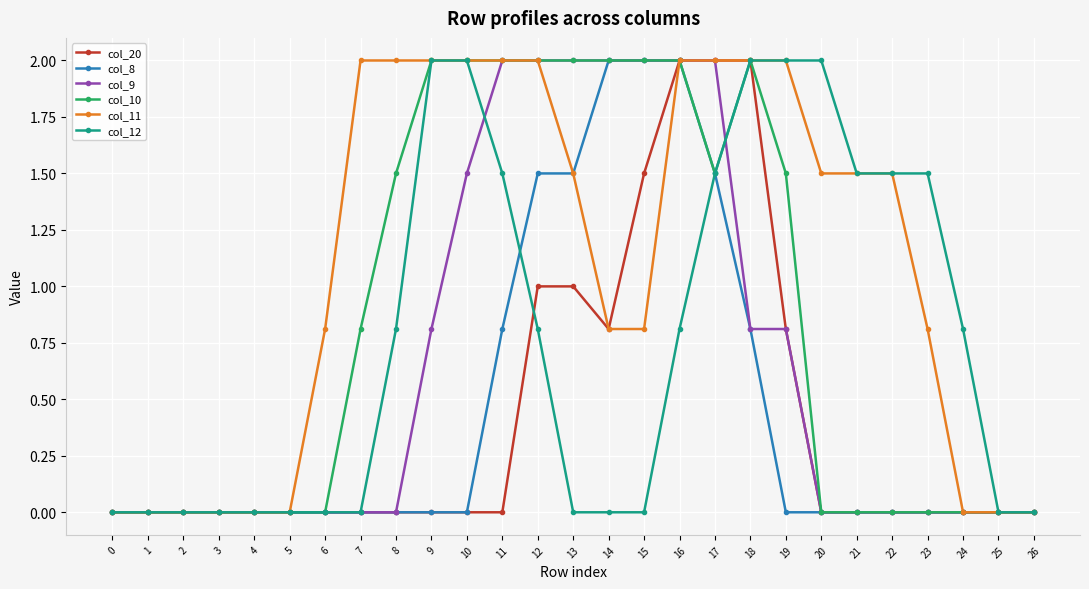

What is the difference between the highest and lowest values at 18?

1.2